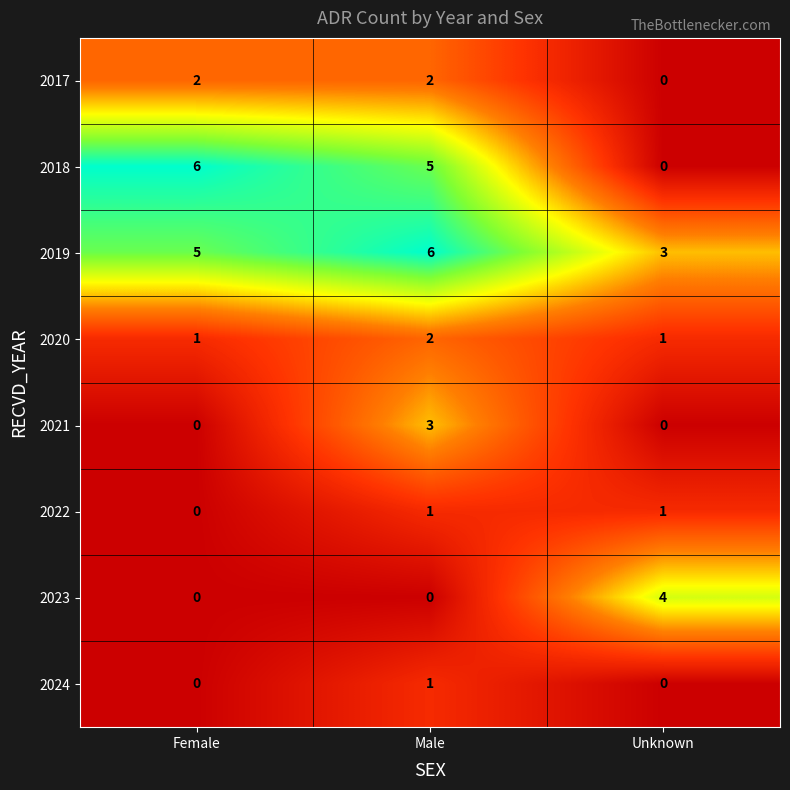

At which label does 2017 reach its minimum?

Unknown